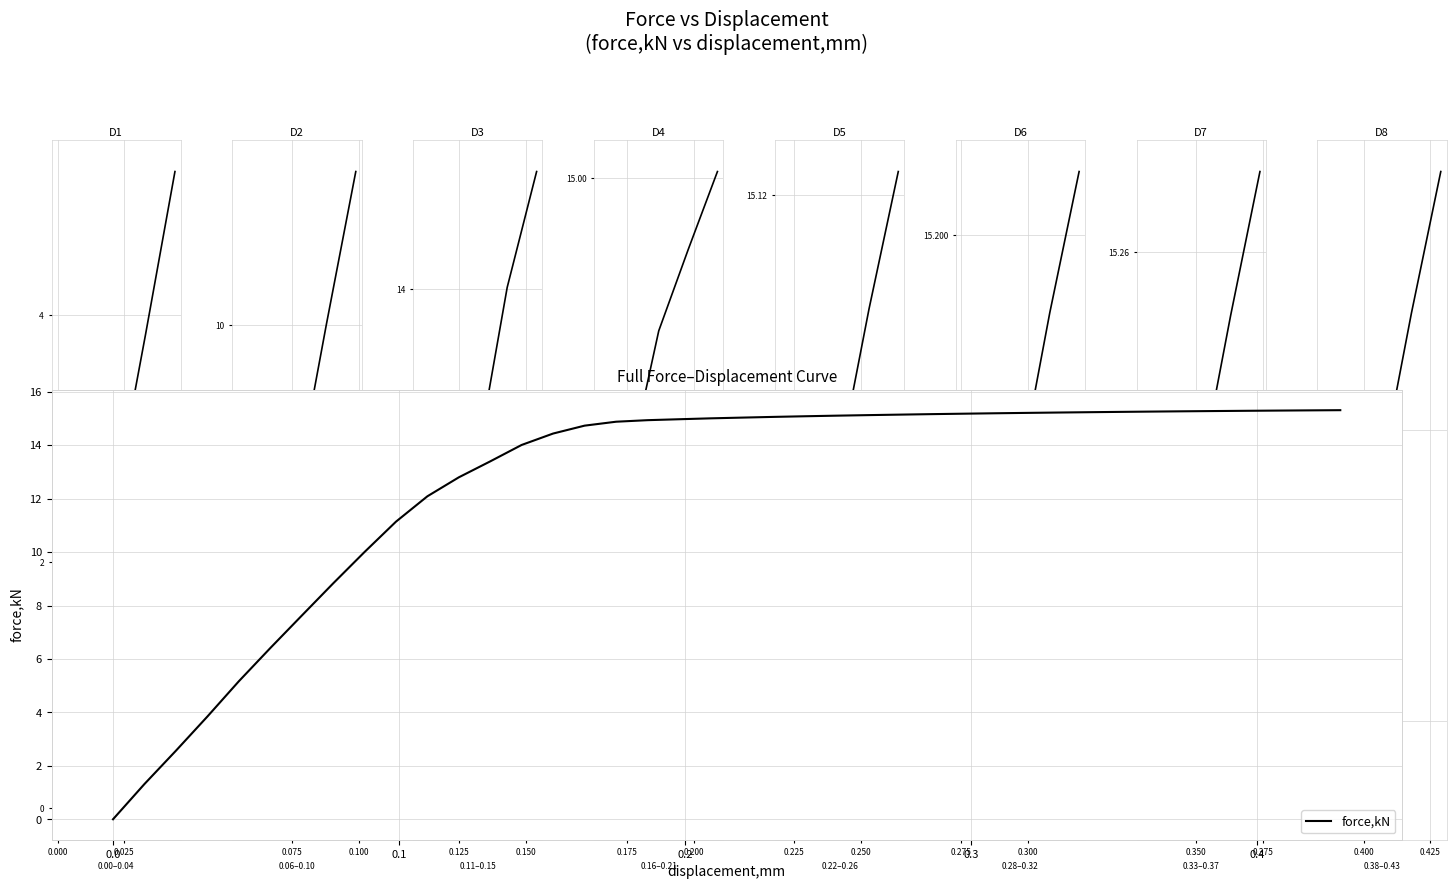

What is the label of the 31st point from the left?

0.330158